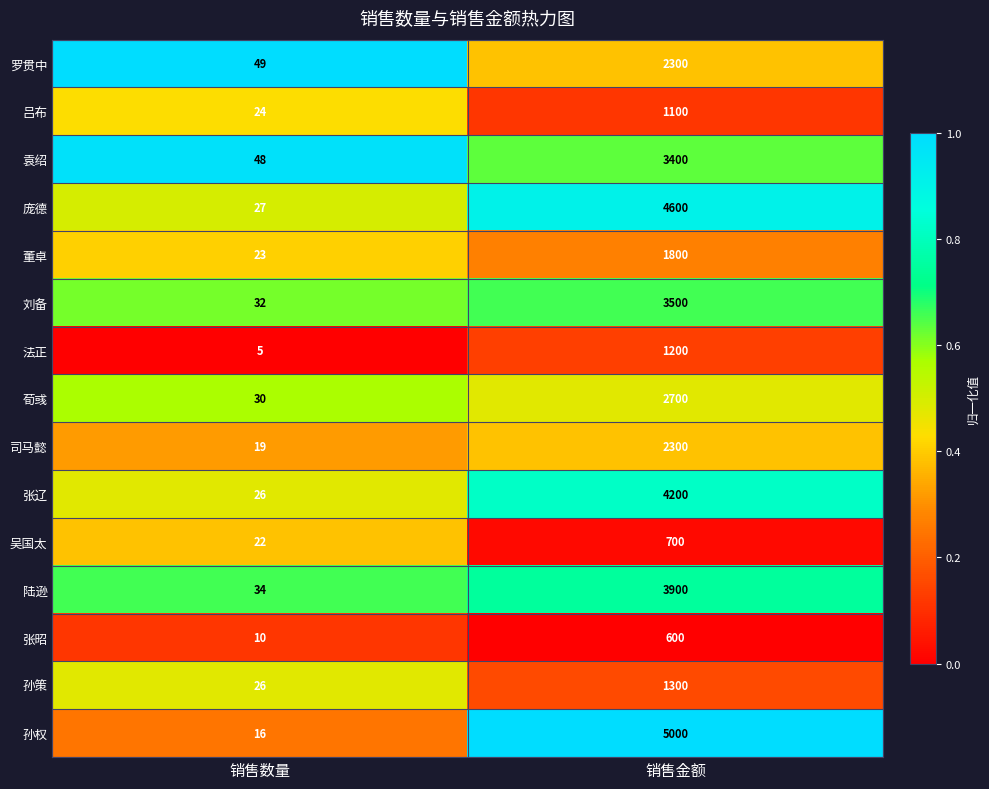

What is the average value of the 张辽 series?

2113